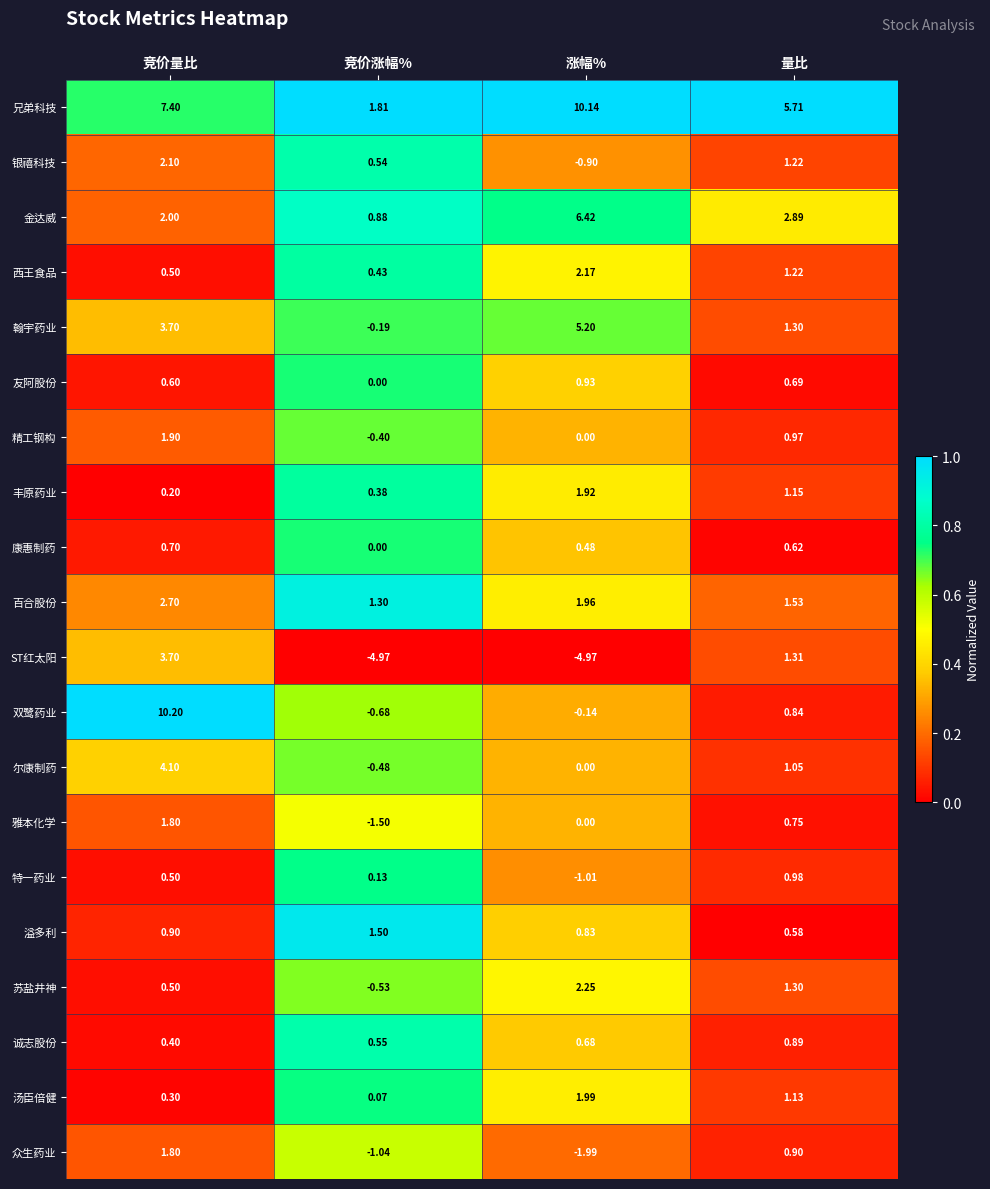

At which category is the sum across all series the highest?

竞价量比